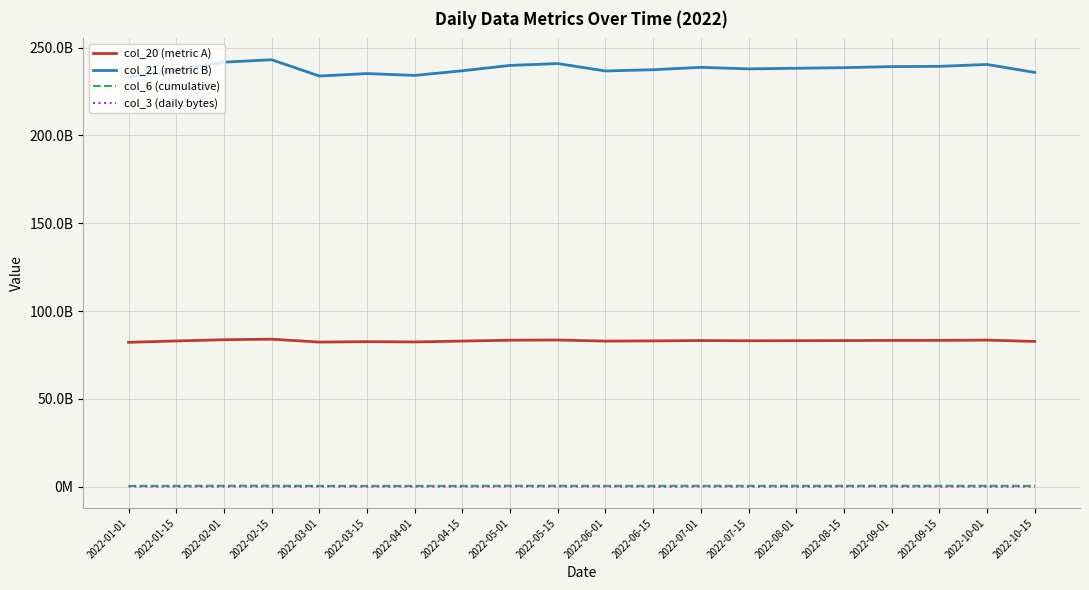

At which category is the sum across all series the highest?

2022-02-15